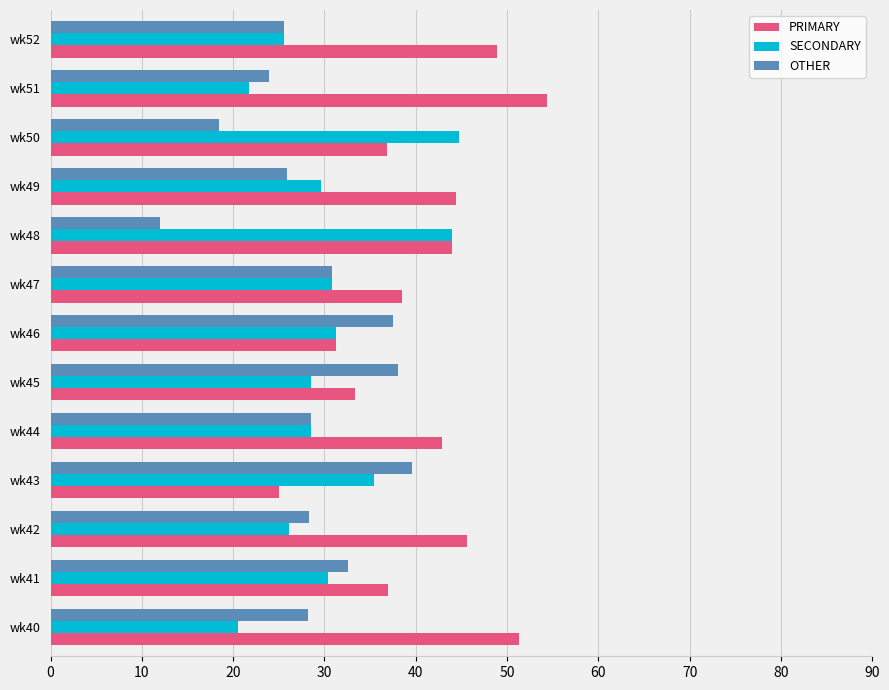

Is the value of PRIMARY at wk51 greater than the value of SECONDARY at wk45?

Yes